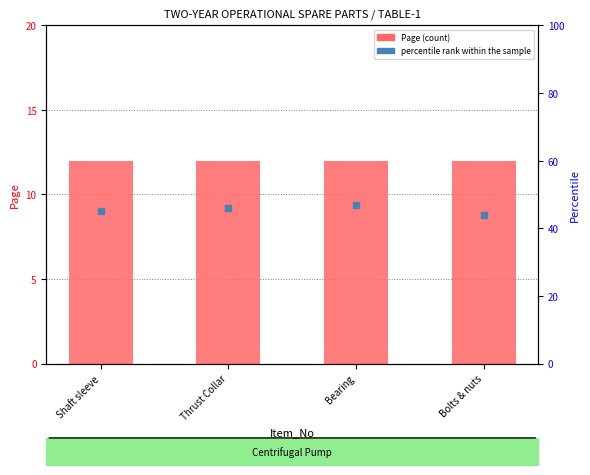

What are all the series names shown in the legend?

Page, percentile rank within the sample